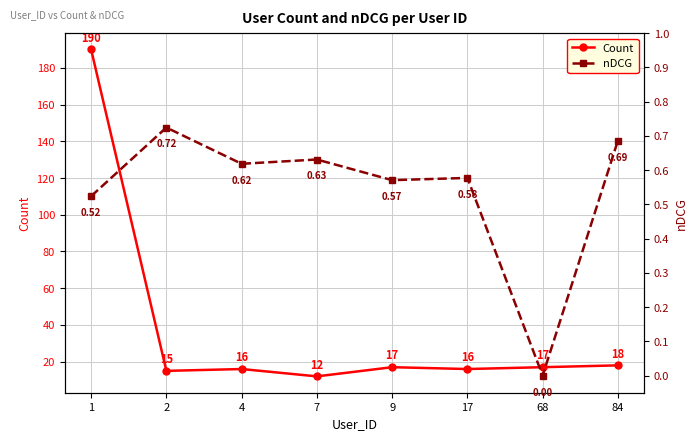

Which series has the largest total across all categories?

Count